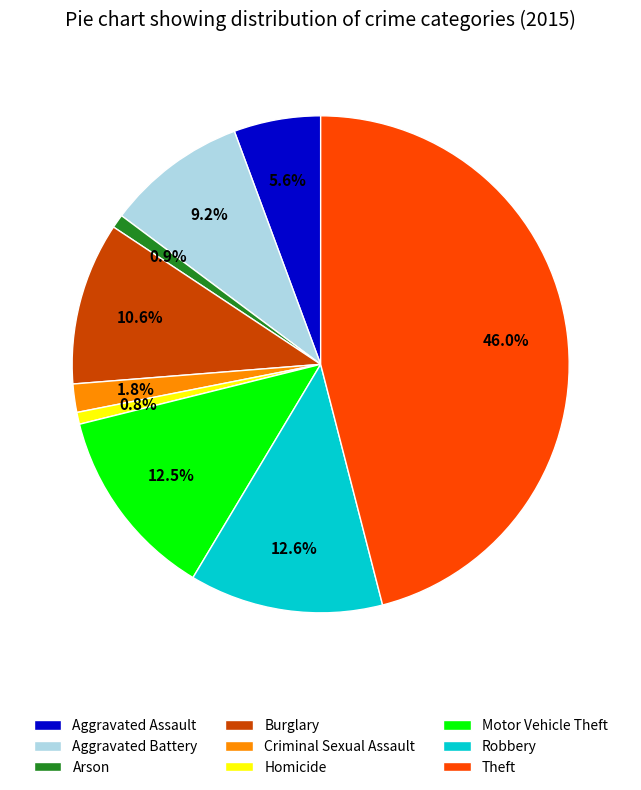

What is the largest slice in the pie chart?

Theft